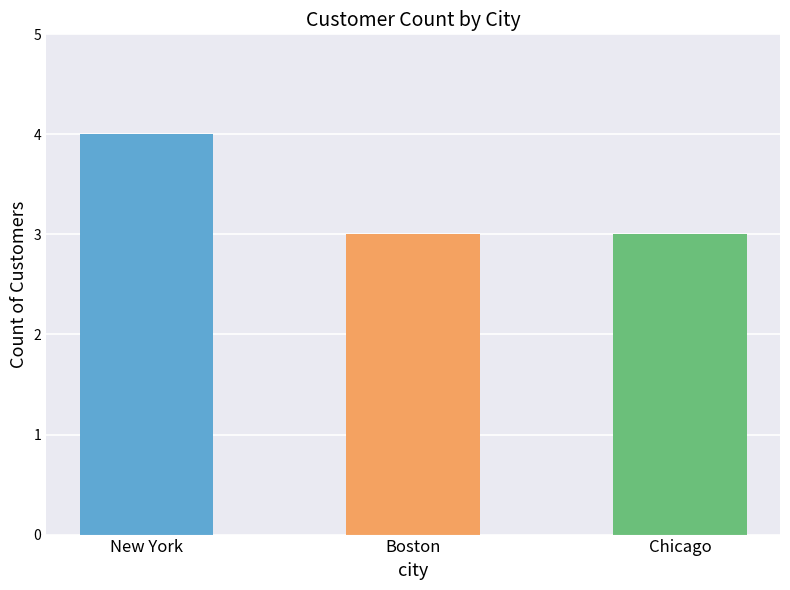

What is the label of the 2nd bar from the right?

Boston